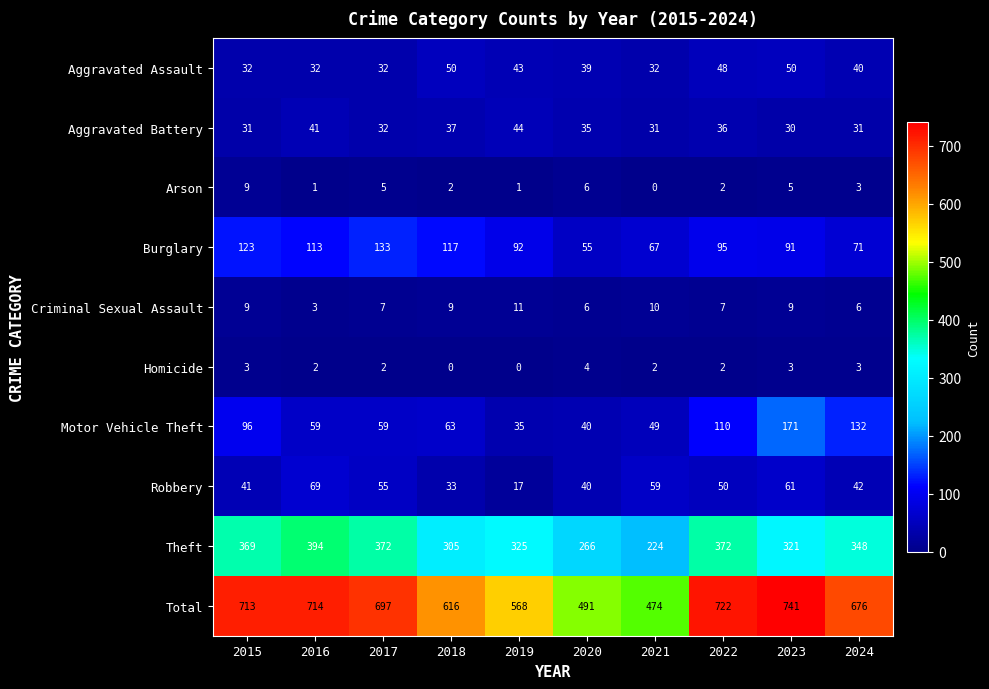

What is the difference between the maximum and second lowest values in the Burglary series?

66